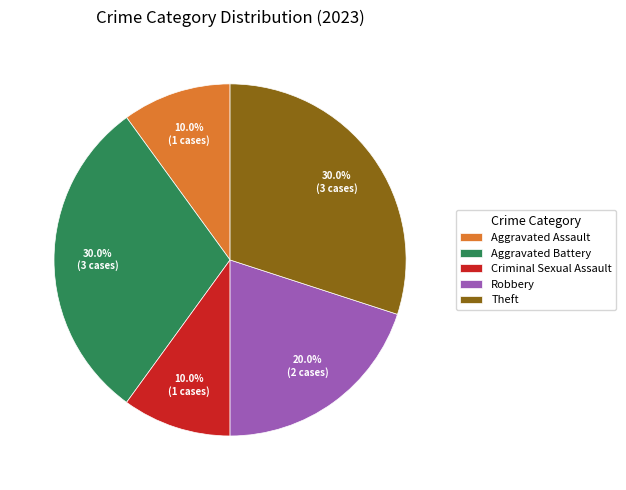

To the nearest percent, what is the difference between the Robbery and Theft slice percentages?

10%